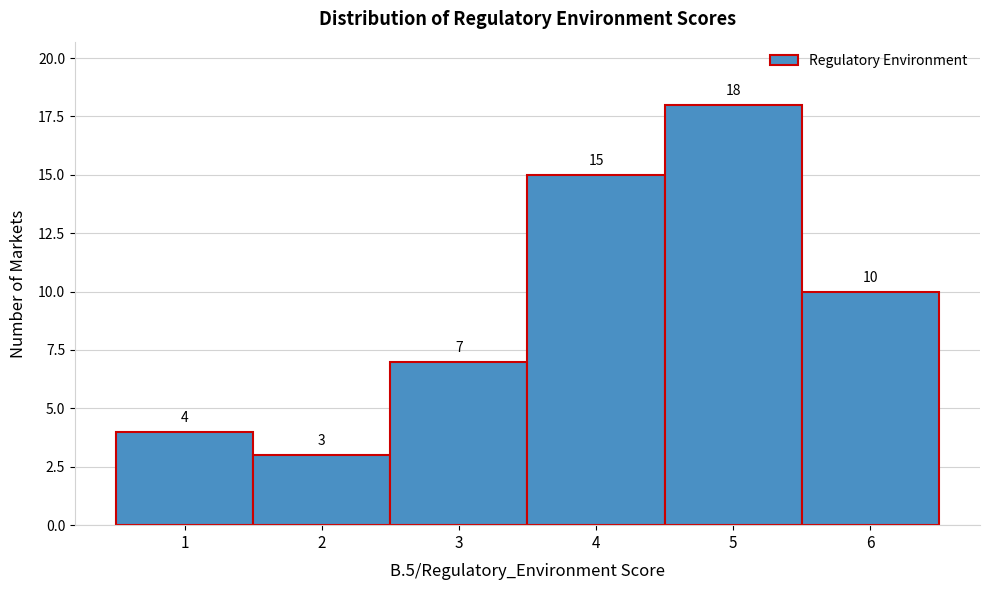

What is the height of the bar covering 2.5 to 3.5 on the x-axis?

7